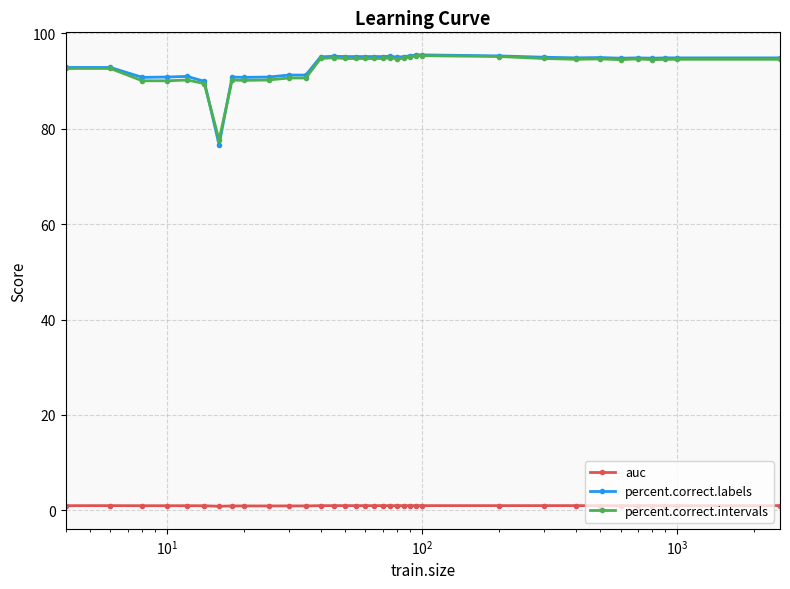

Which series has the largest range (max minus min)?

percent.correct.labels